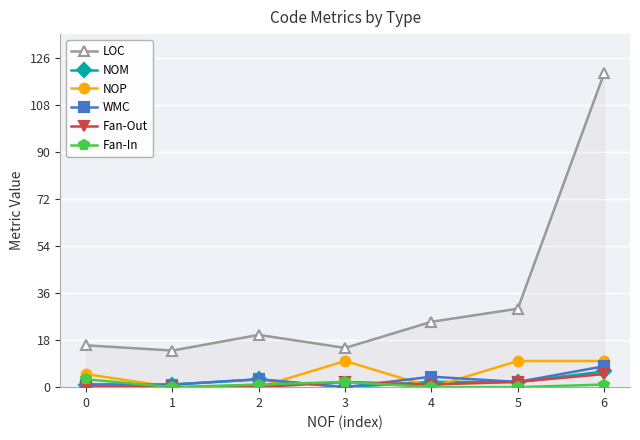

What is the difference between the maximum and minimum values in the LOC series?

106